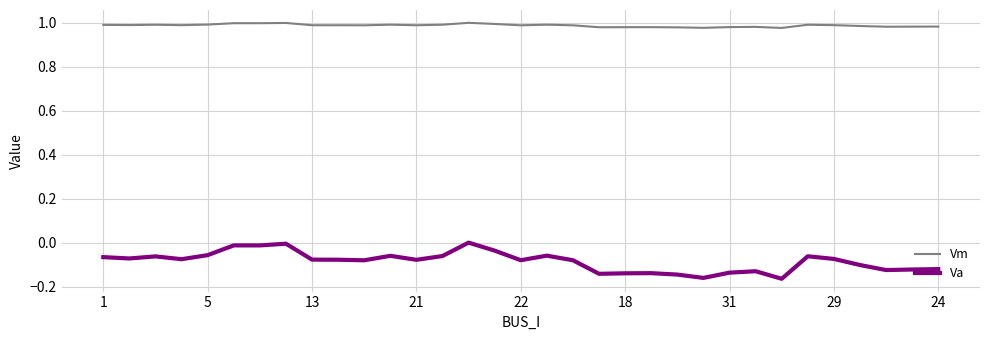

True or false: Vm and Va intersect in this chart.

False